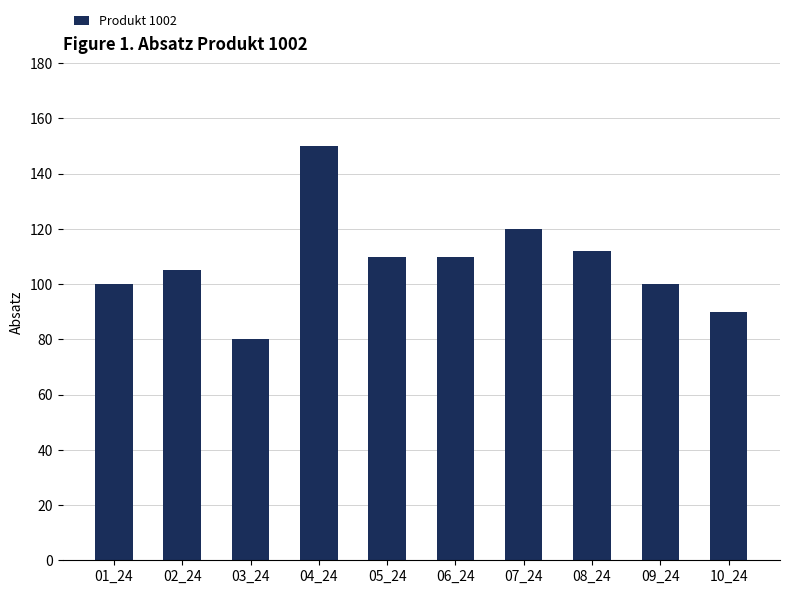

What is the sum of the values at 01_24 and 03_24?

180